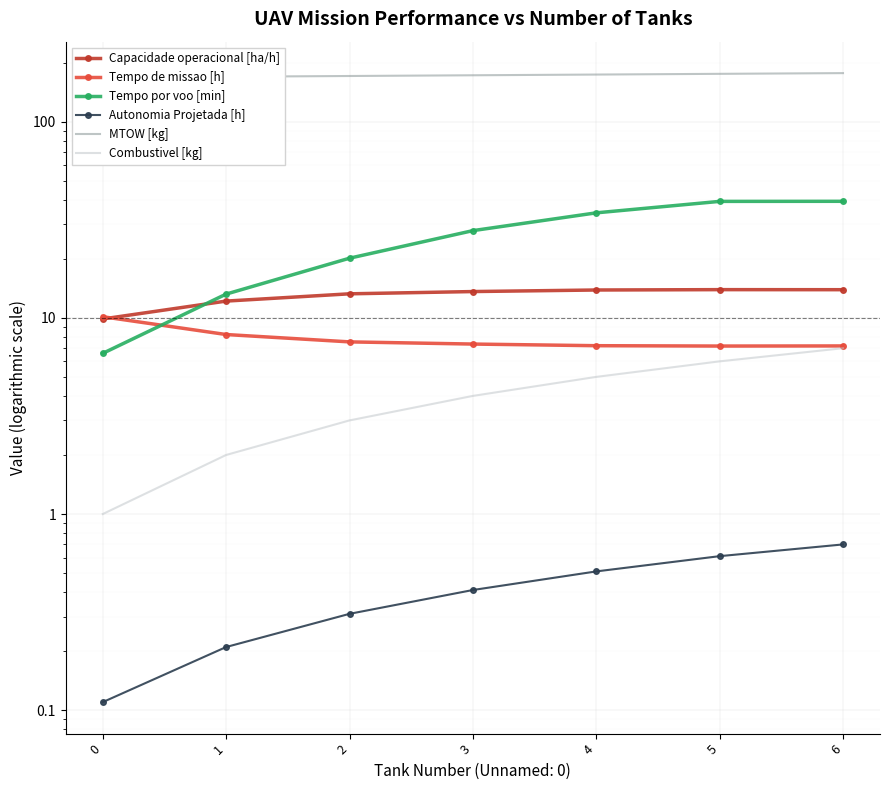

What is the average value of the Combustivel [kg] series?

4.0